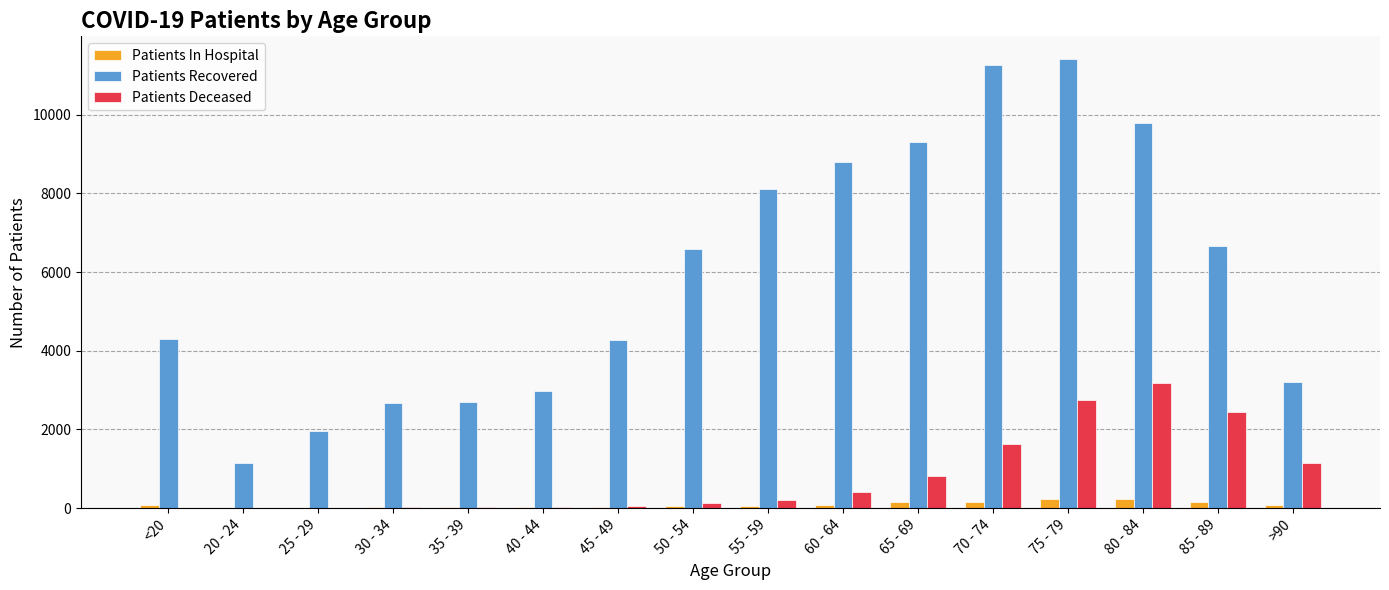

What is the sum of all Patients Recovered values?

95163